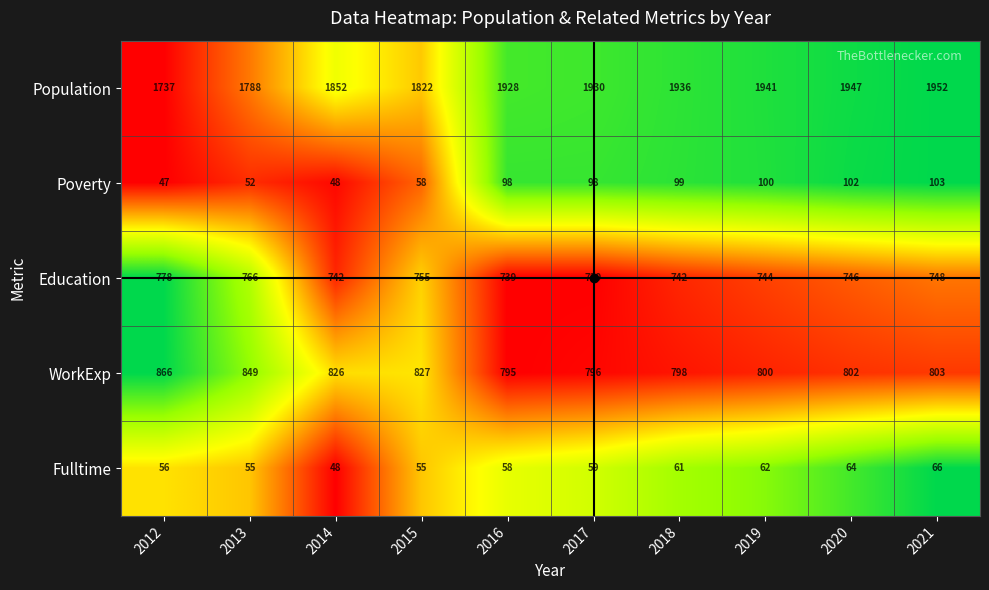

Count the number of categories in the chart.

10